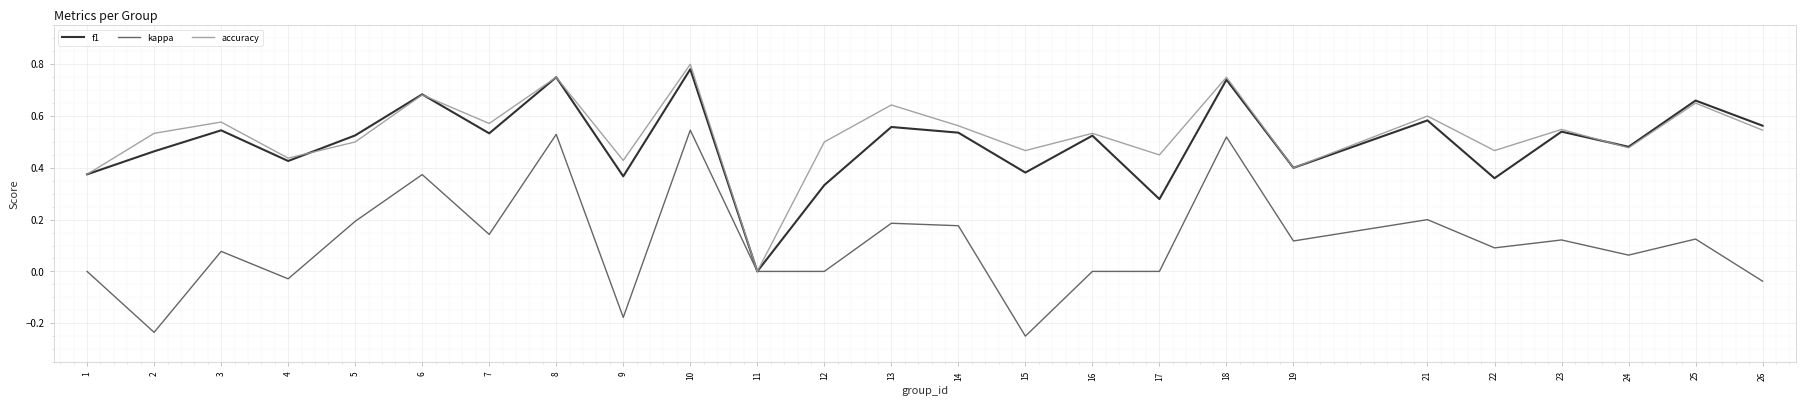

What are all the series names shown in the legend?

f1, kappa, accuracy